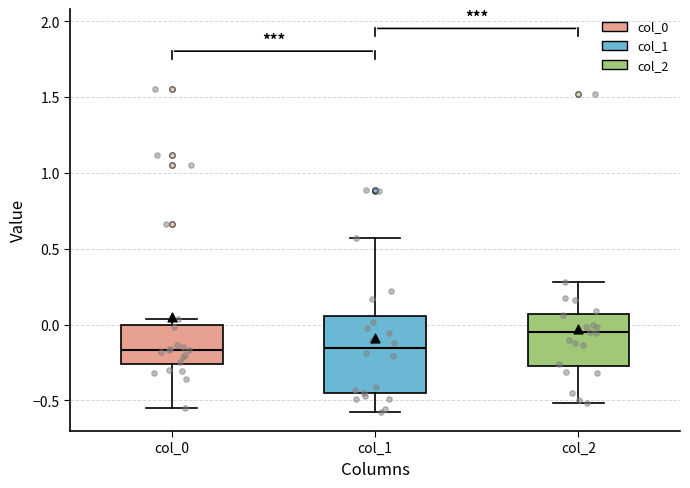

Which box is the tallest, from its lower edge to its upper edge?

col_1